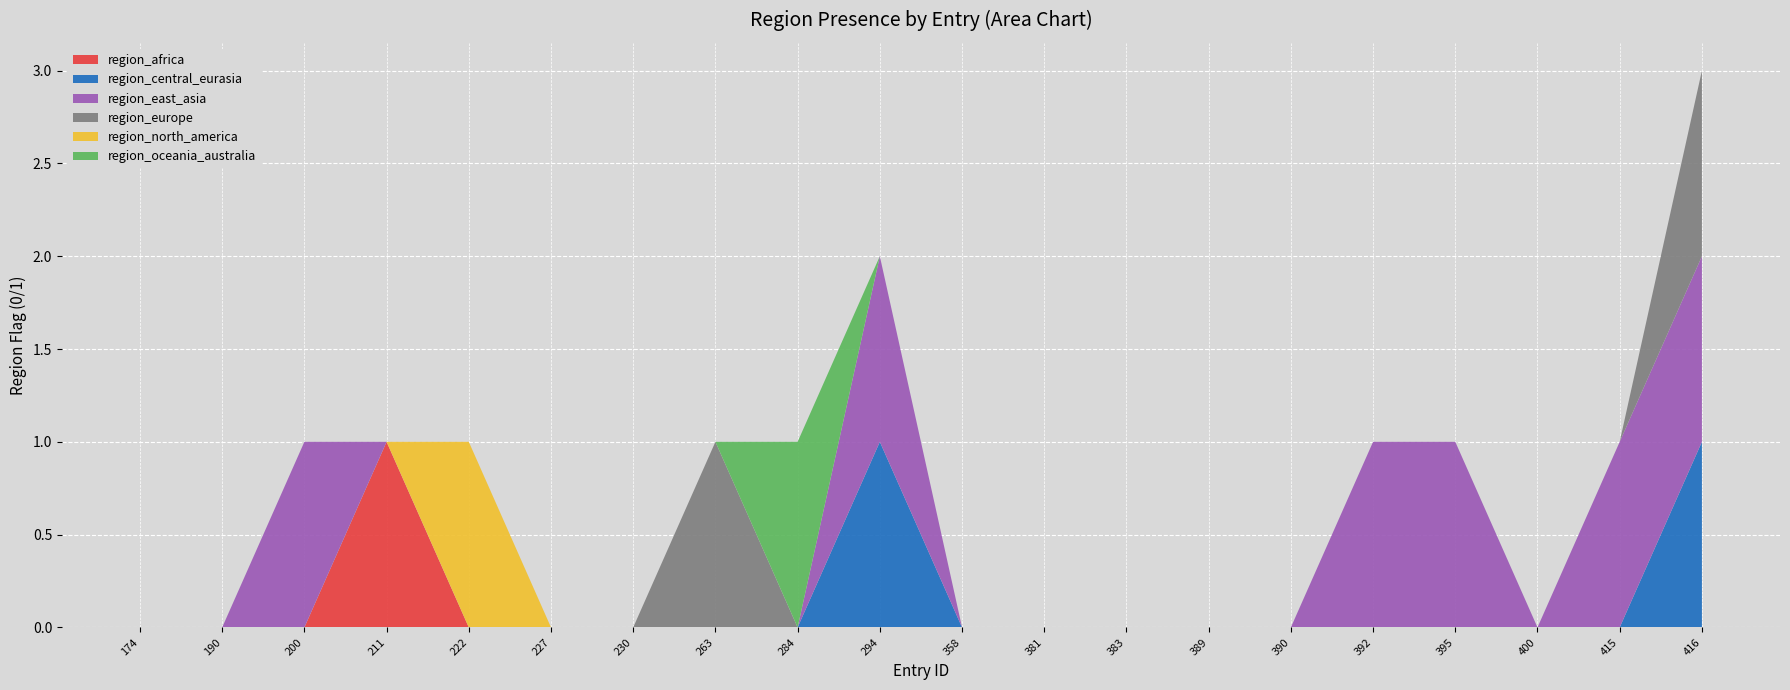

Reading left to right, extract all data points from this chart.

region_africa: 0	0	0	1	0	0	0	0	0	0	0	0	0	0	0	0	0	0	0	0
region_central_eurasia: 0	0	0	0	0	0	0	0	0	1	0	0	0	0	0	0	0	0	0	1
region_east_asia: 0	0	1	0	0	0	0	0	0	1	0	0	0	0	0	1	1	0	1	1
region_europe: 0	0	0	0	0	0	0	1	0	0	0	0	0	0	0	0	0	0	0	1
region_north_america: 0	0	0	0	1	0	0	0	0	0	0	0	0	0	0	0	0	0	0	0
region_oceania_australia: 0	0	0	0	0	0	0	0	1	0	0	0	0	0	0	0	0	0	0	0